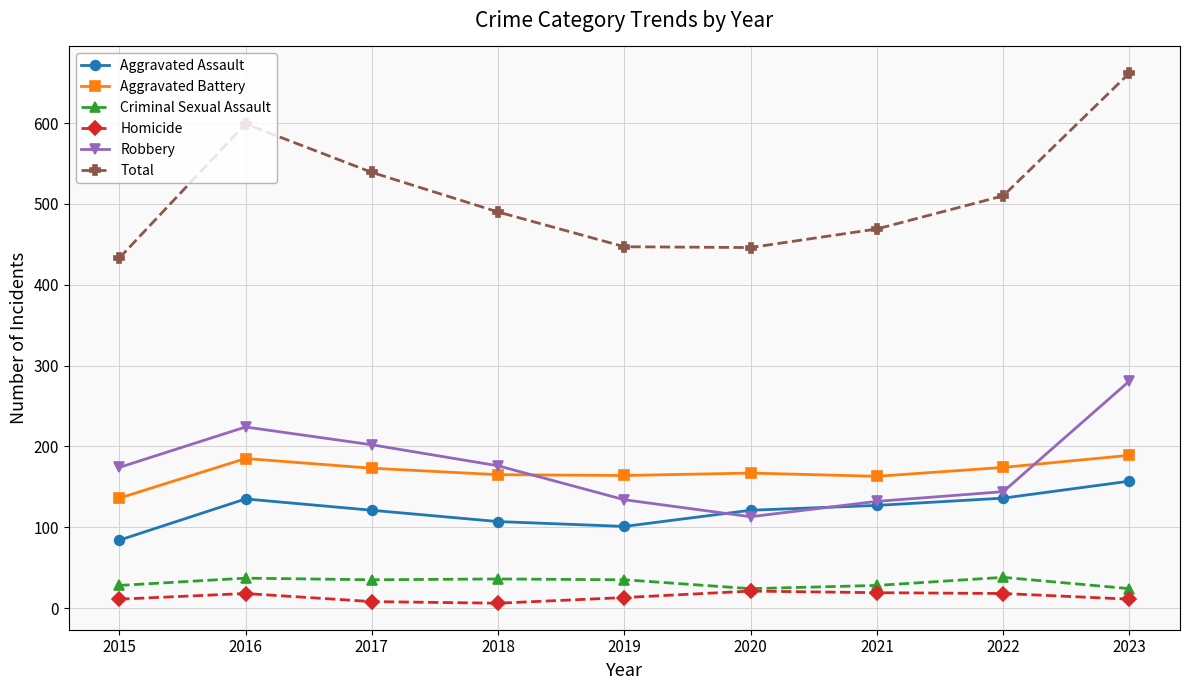

Does the chart display data point markers on the line(s)?

Yes